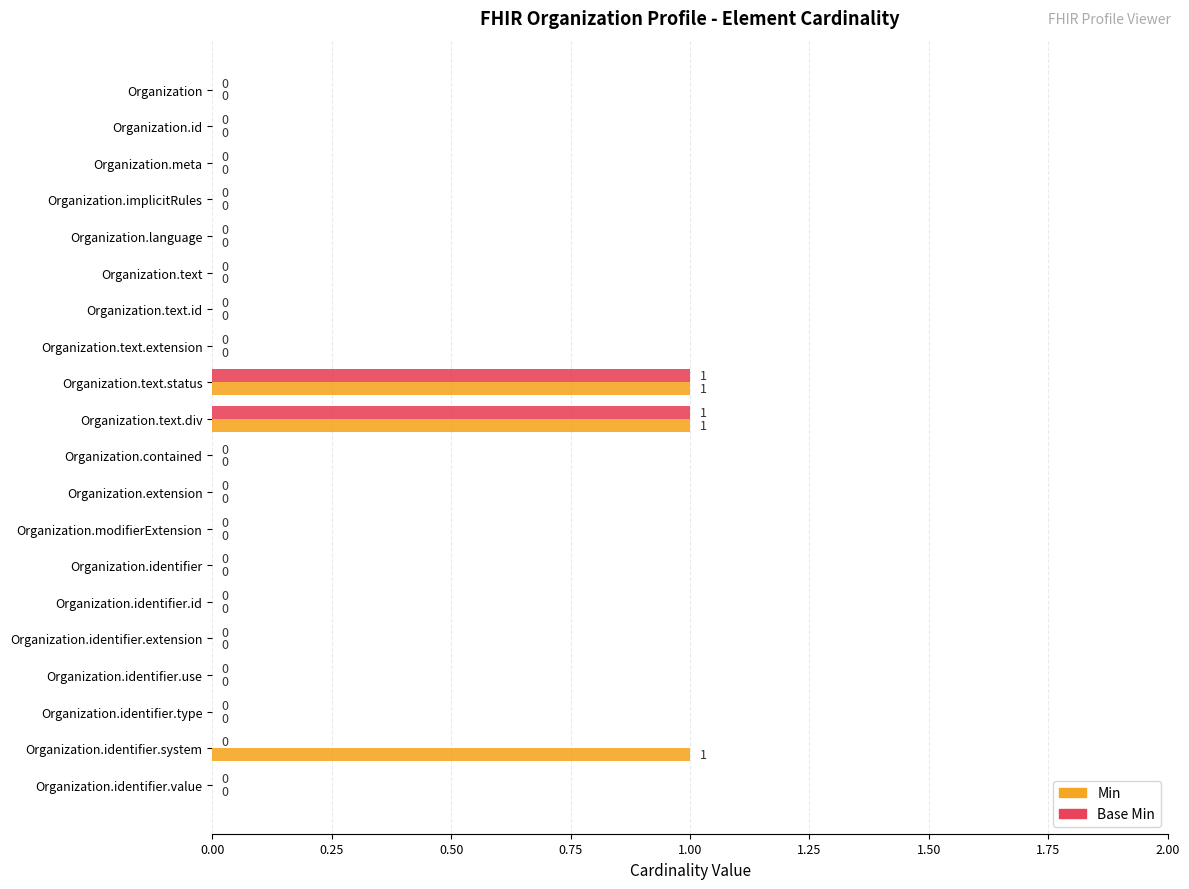

Is it true that Min equals 0 at Organization.implicitRules?

True